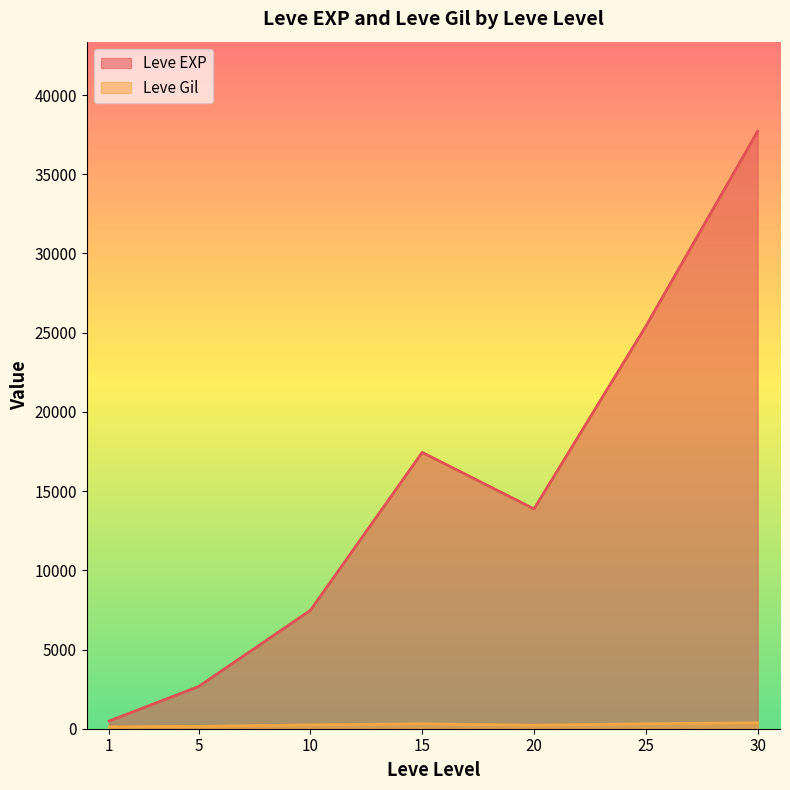

List the labels in order of Leve EXP value, smallest first.

1, 5, 10, 20, 15, 25, 30